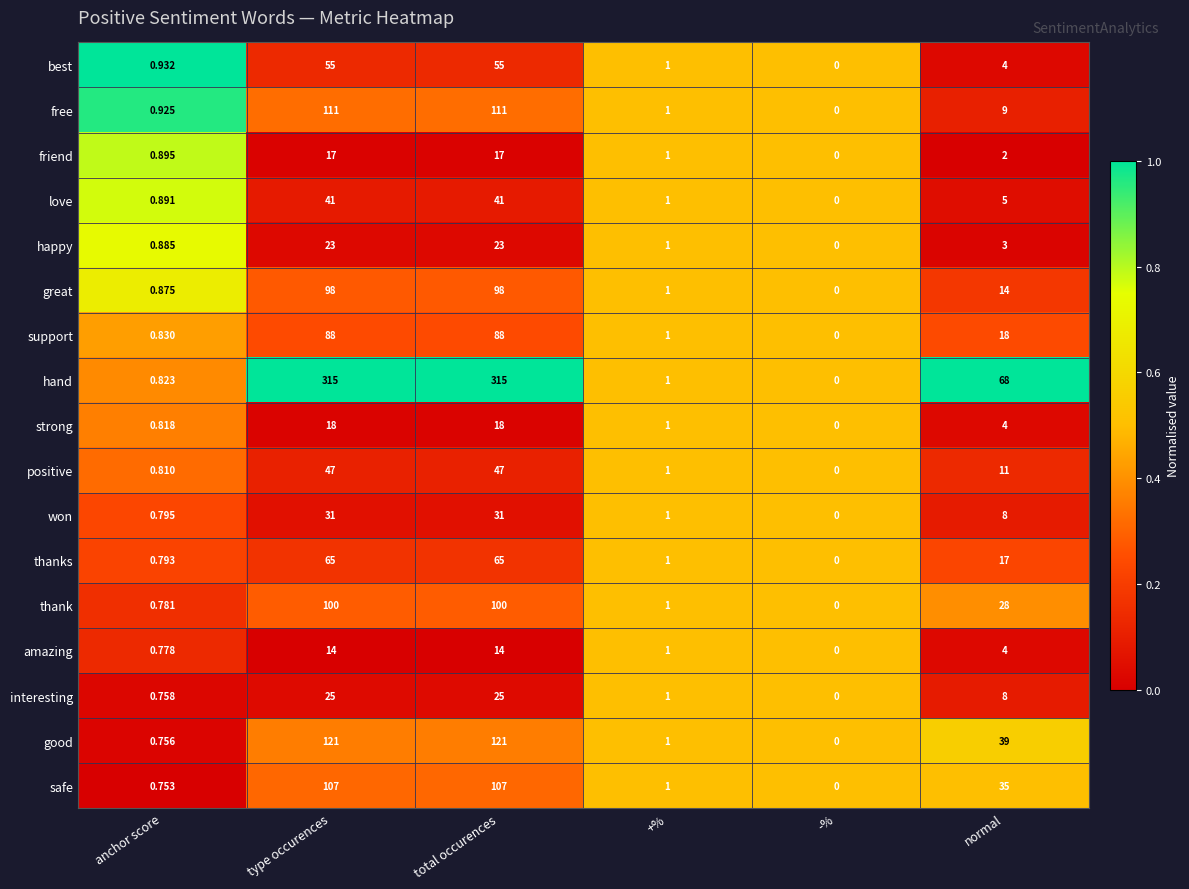

At total occurences, list the series in order from largest to smallest.

hand, good, free, safe, thank, great, support, thanks, best, positive, love, won, interesting, happy, strong, friend, amazing